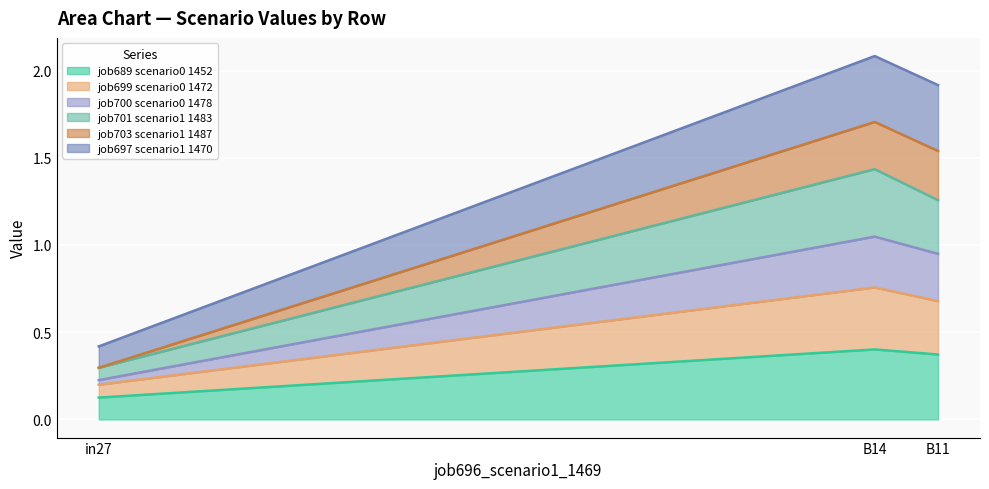

How many lines are shown in the chart?

6